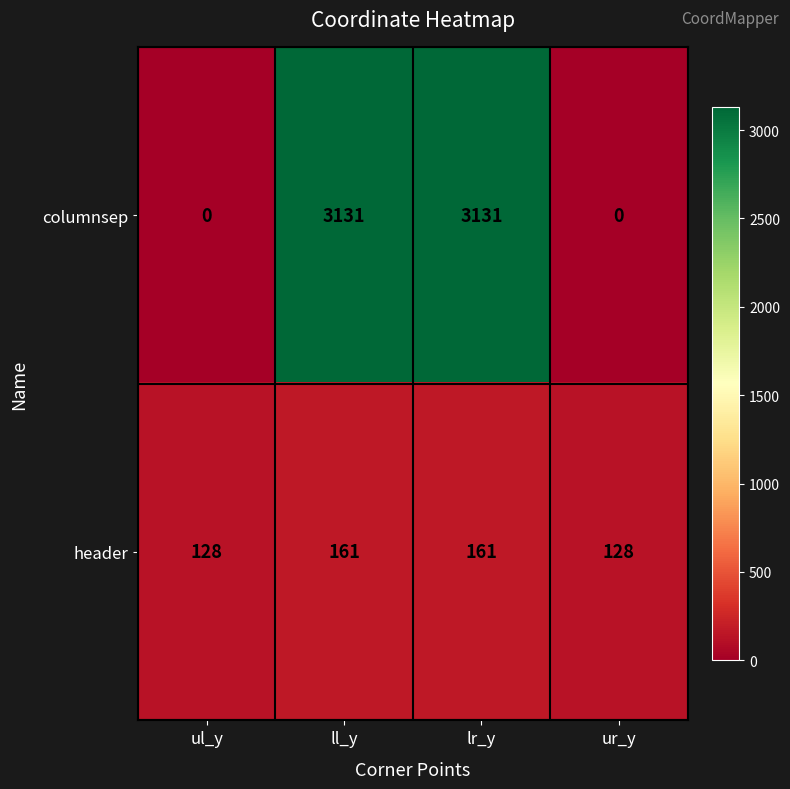

Is the value of columnsep at lr_y greater than the value of header at lr_y?

Yes